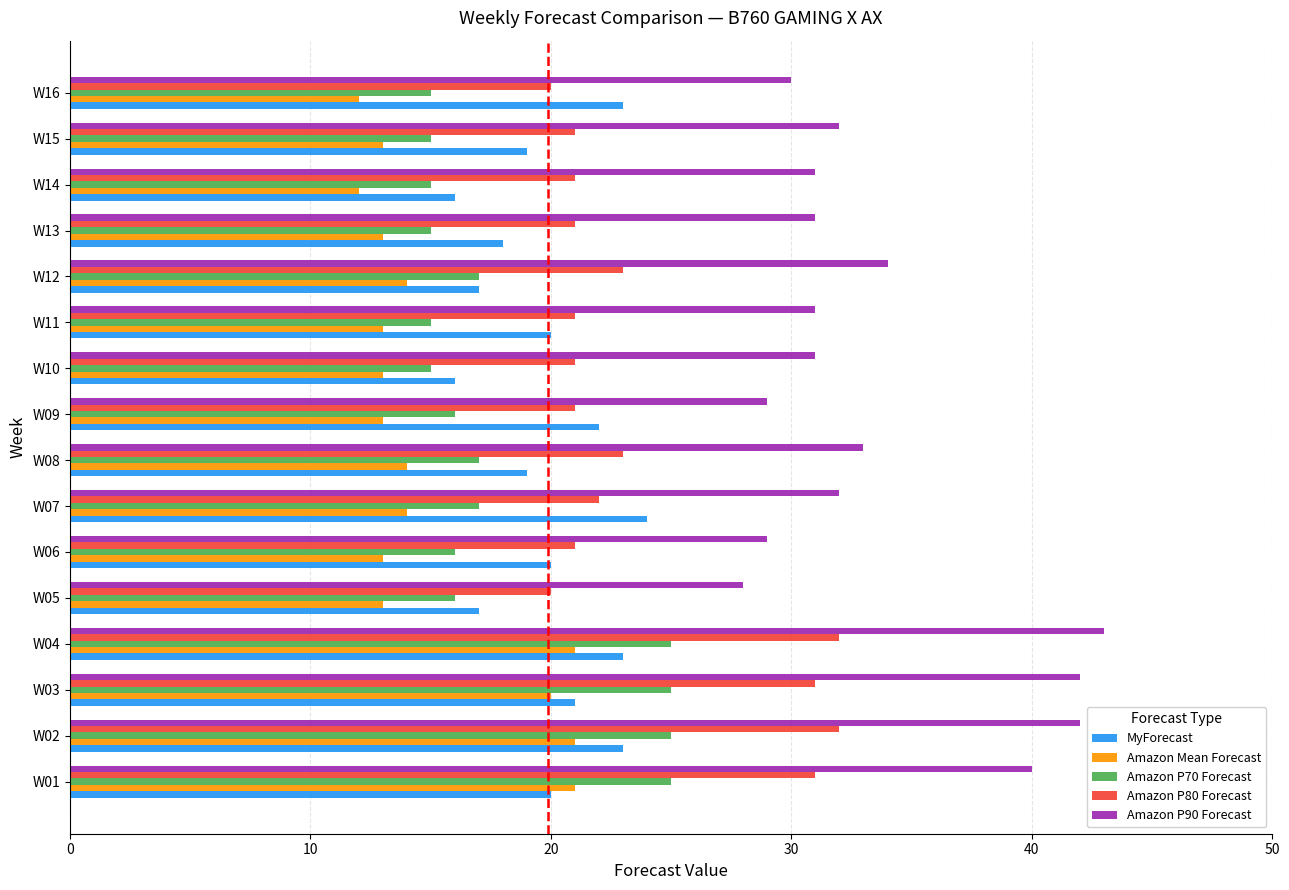

Which series has the largest total across all categories?

Amazon P90 Forecast